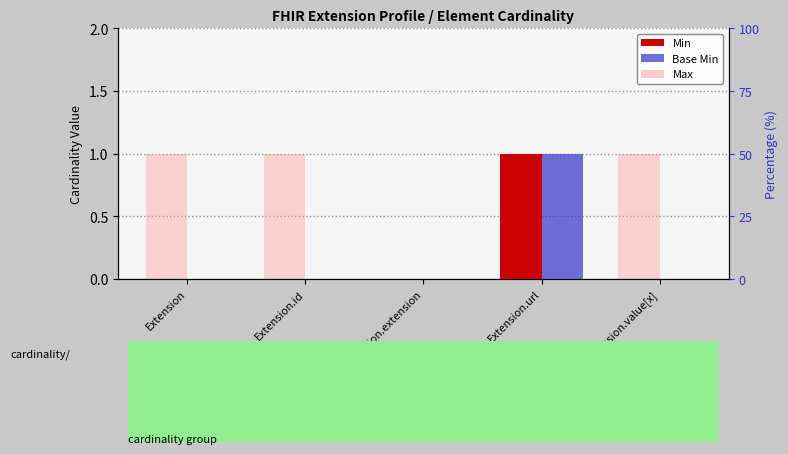

True or false: Max has a value of 1 at Extension.

True